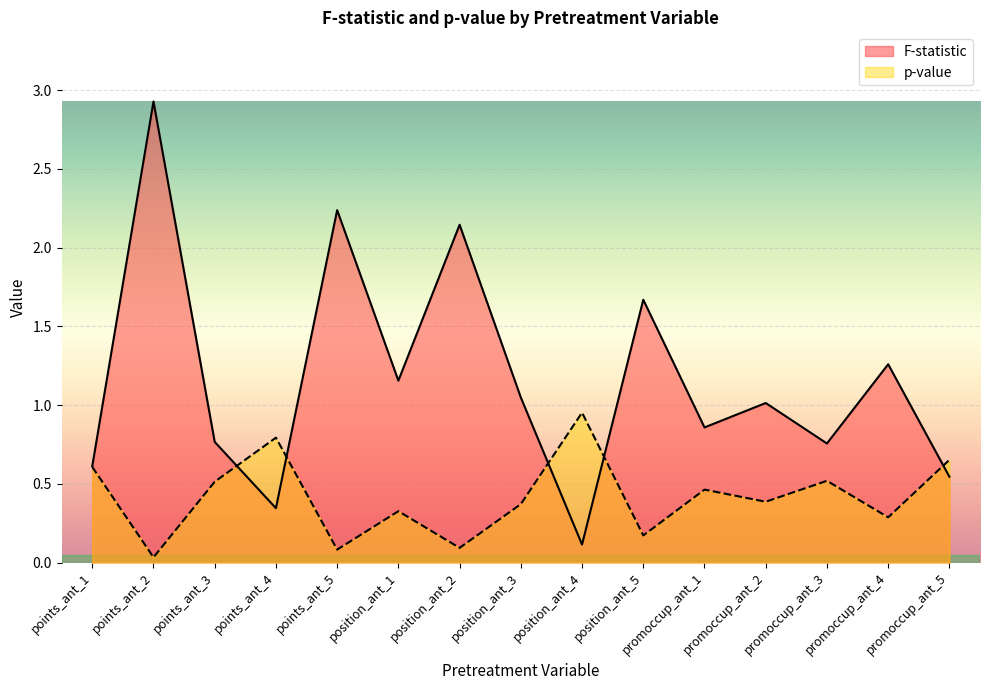

How many lines are shown in the chart?

2